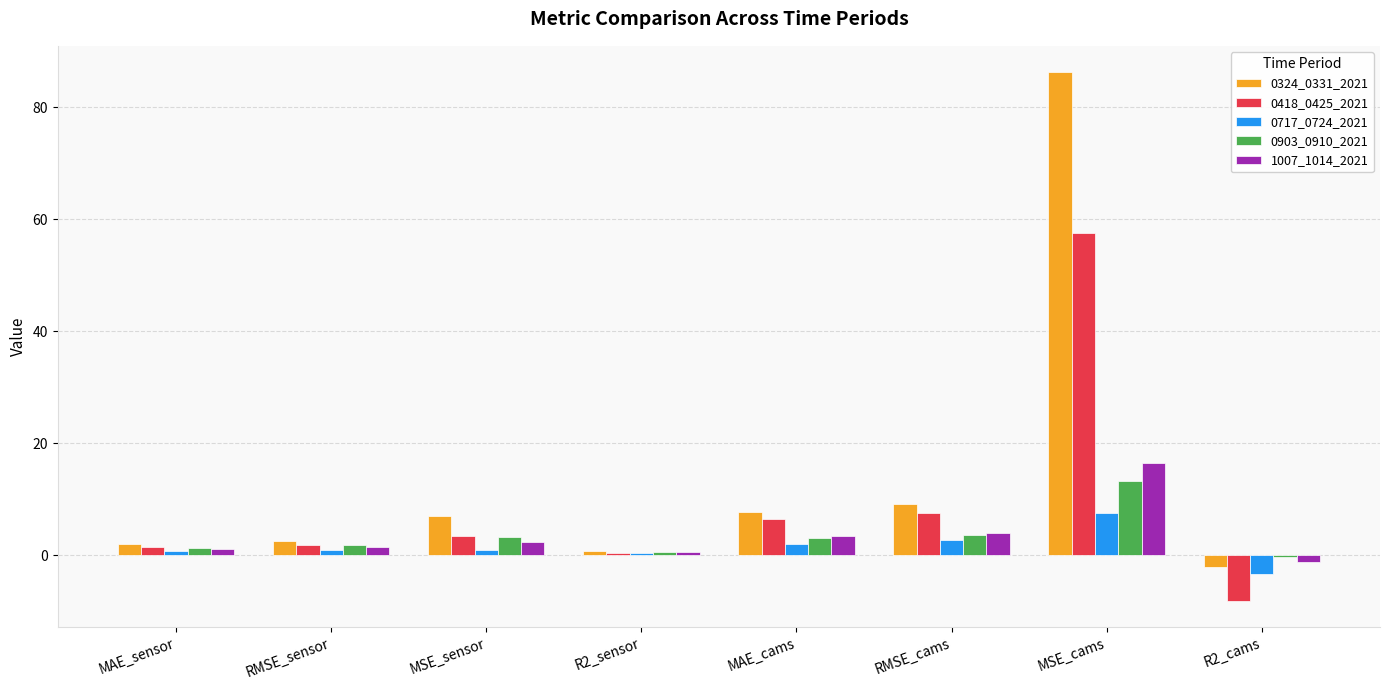

How many data points does each series have?

8